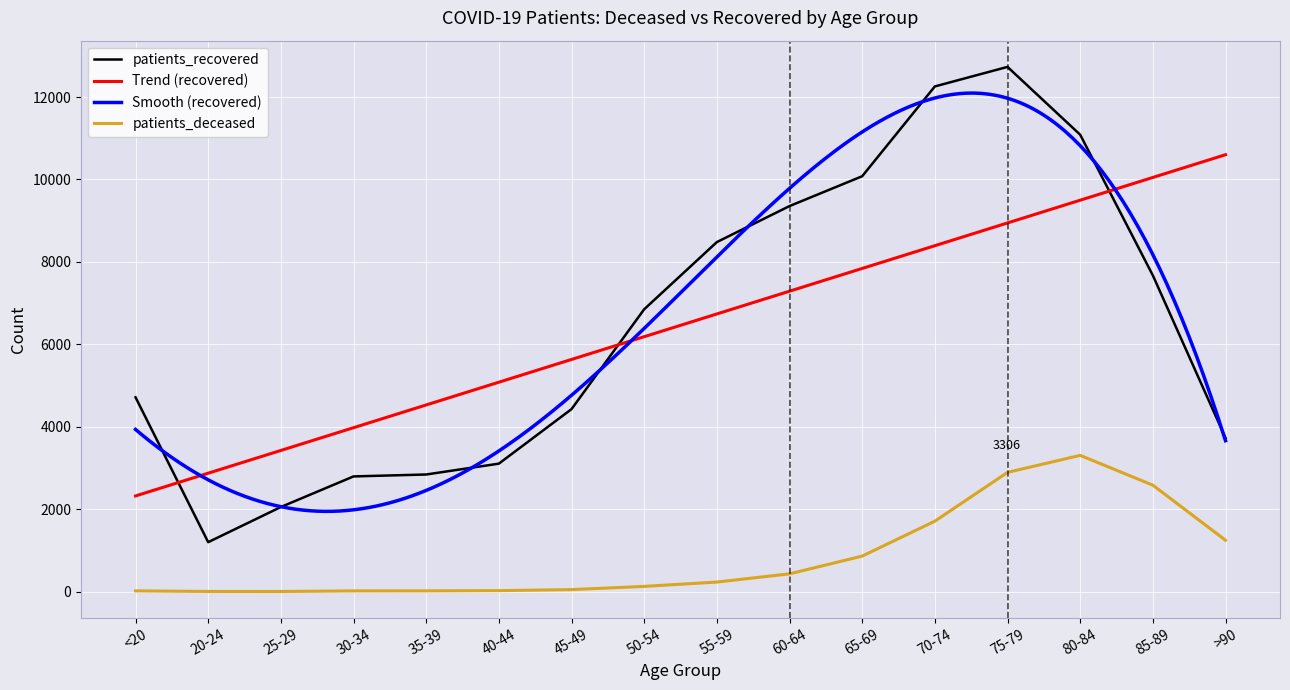

What is the value of the patients_deceased point at the 11th from the left?

862